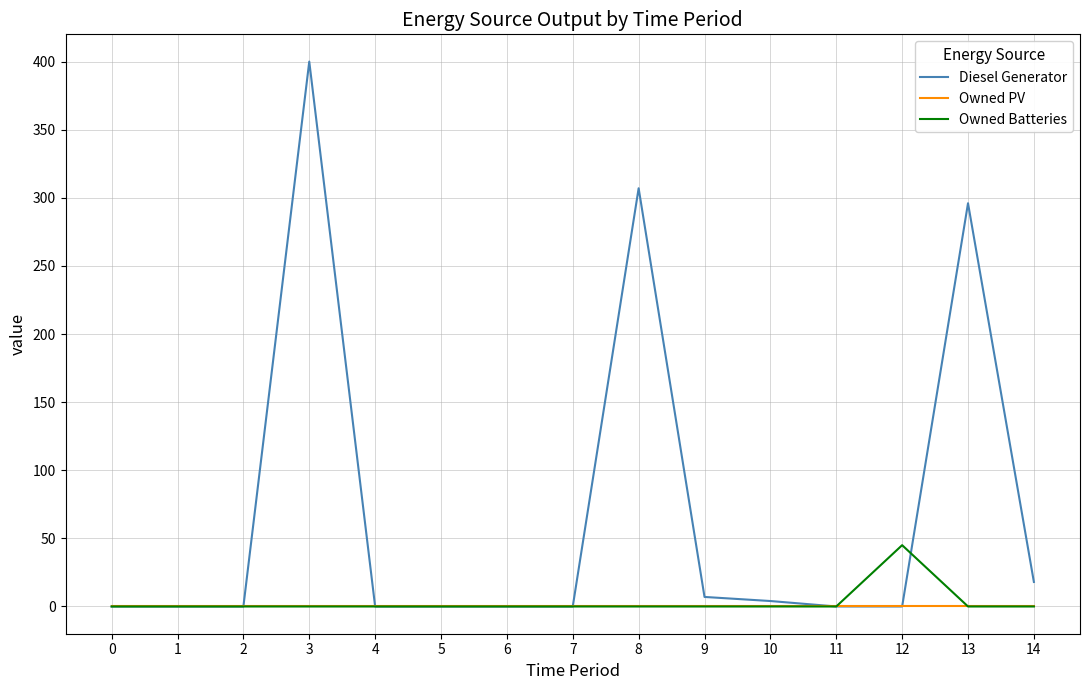

The Diesel Generator series shows 141 at 13. True or false?

False